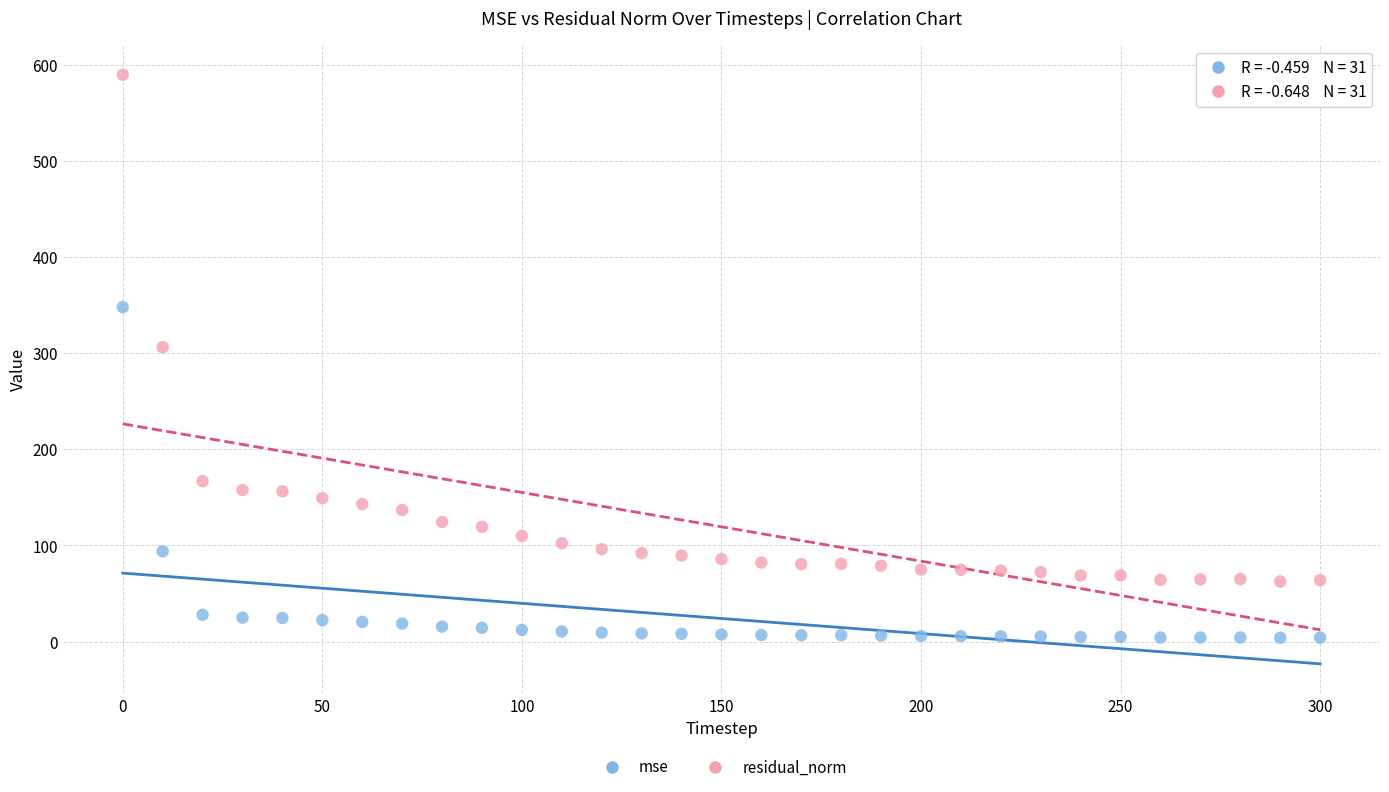

Which series contains the highest Y value?

residual_norm